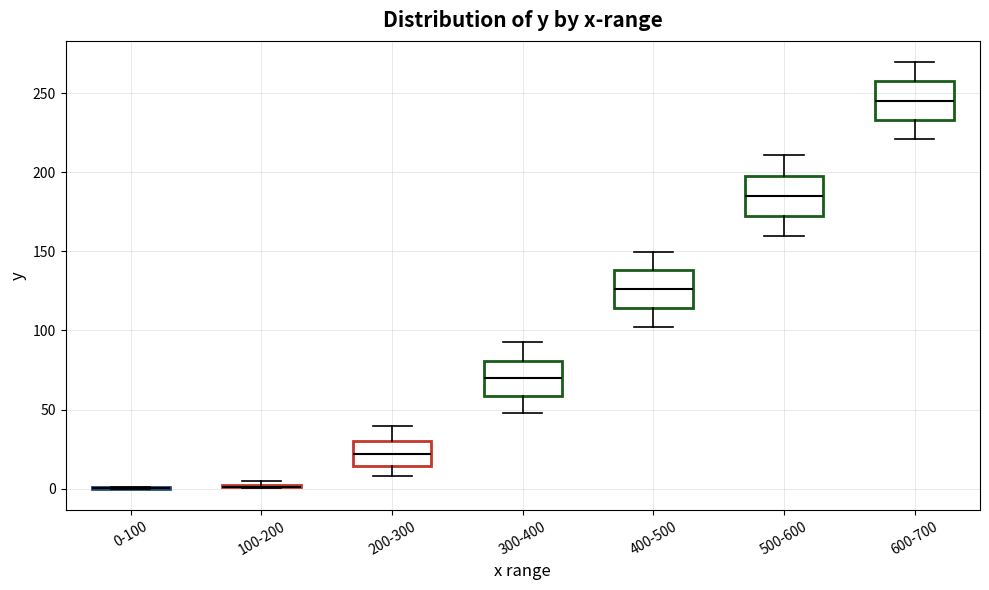

Reading left to right, read every box against the y-axis: the position of its median line, the range the box covers, and the ends of its whiskers. The values are not printed on the chart, so give them approximately, as read against the axis.

0-100: box collapsed to a line at 0, whiskers 0 to 0
100-200: box collapsed to a line at 0, whiskers 0 to 5
200-300: median 20, box 15 to 30, whiskers 10 to 40
300-400: median 70, box 60 to 80, whiskers 50 to 95
400-500: median 125, box 115 to 140, whiskers 100 to 150
500-600: median 185, box 170 to 195, whiskers 160 to 210
600-700: median 245, box 235 to 255, whiskers 220 to 270